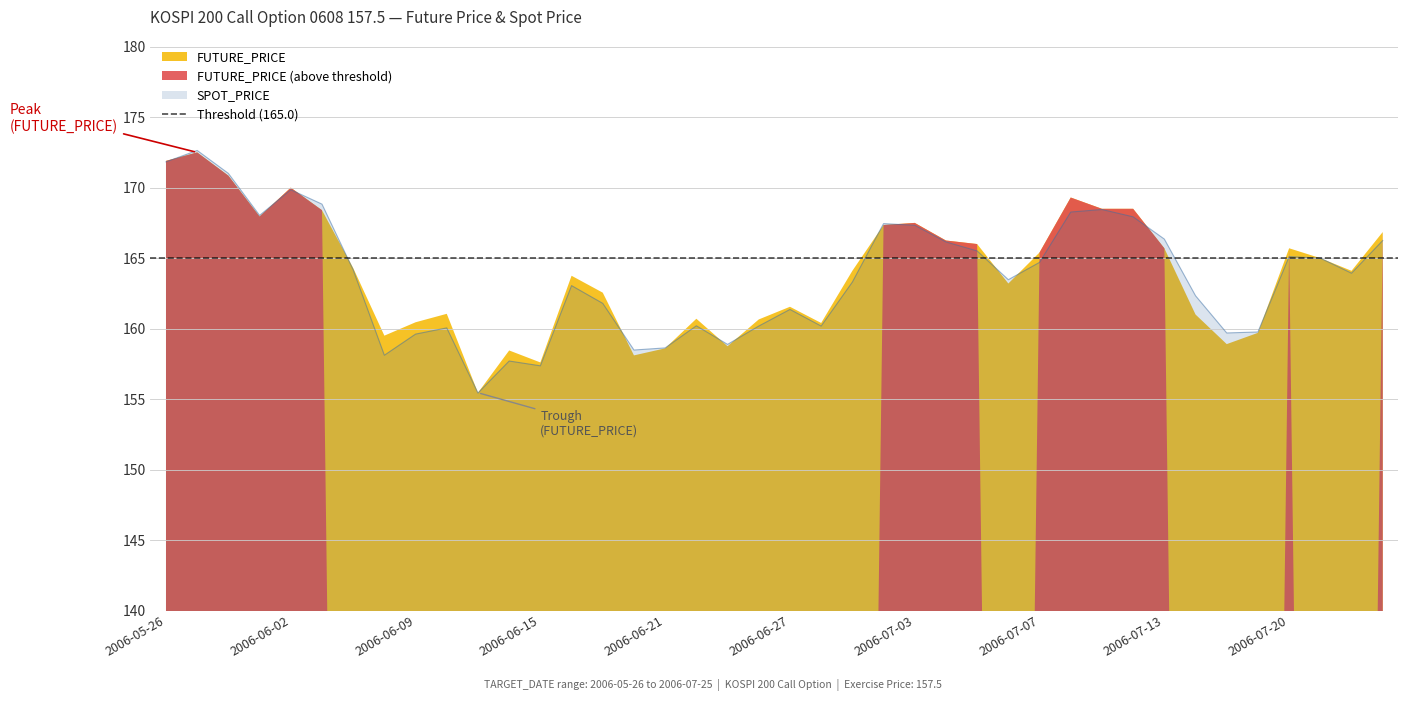

At which category does the data reach its first local peak?

2006-05-29